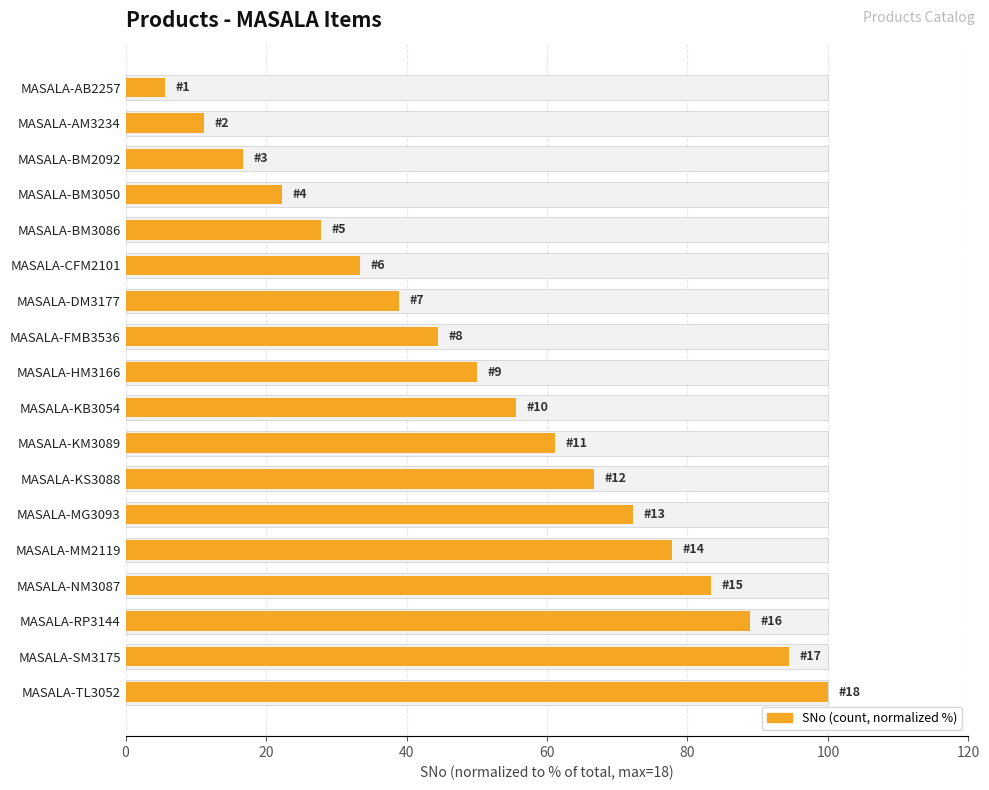

What is the value of the 8th bar from the left?

44.4